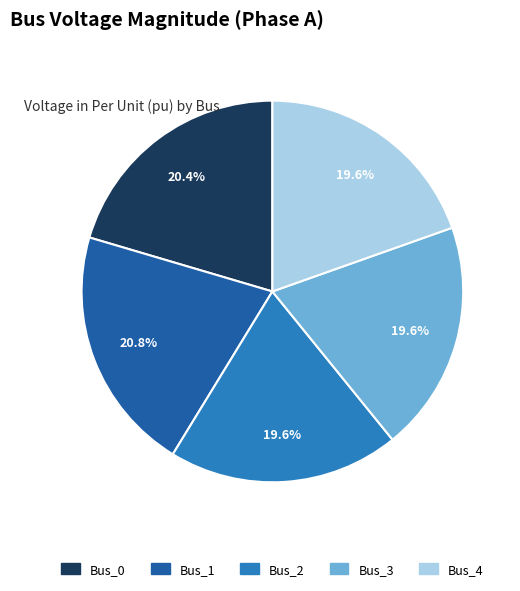

How many segments does this pie chart have?

5